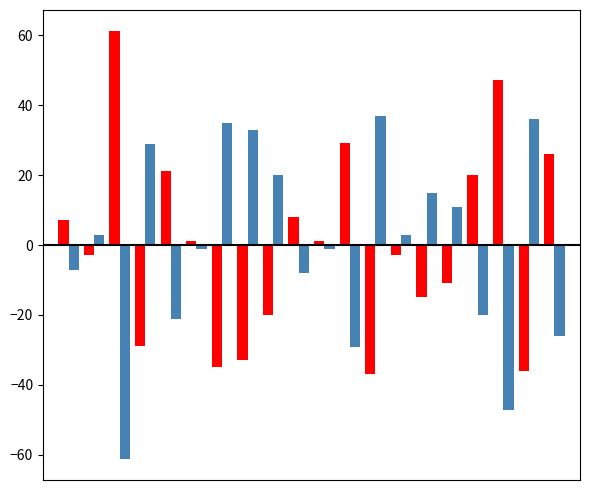

How many distinct data groups are displayed?

2